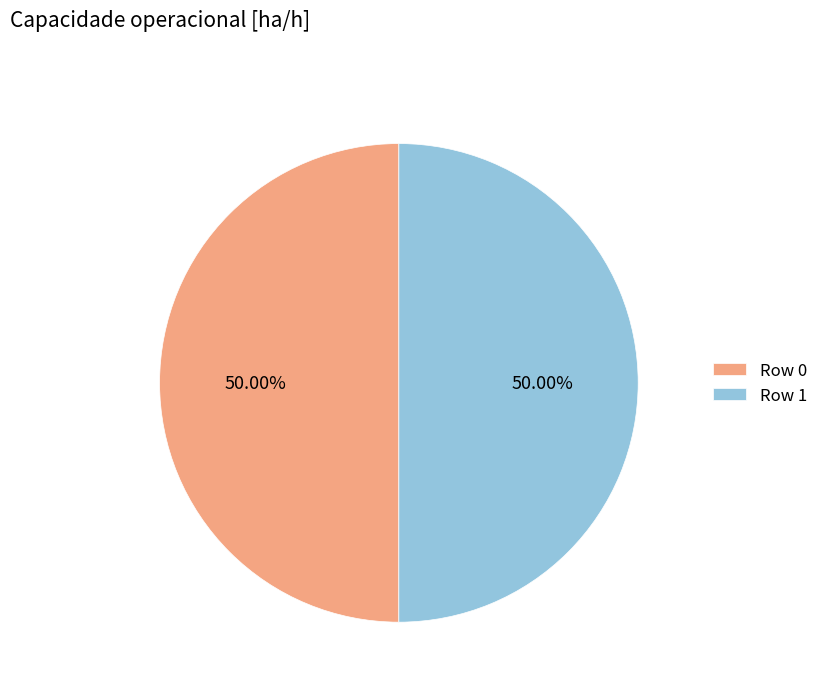

Combined, do Row 1 and Row 0 account for over 50%?

Yes